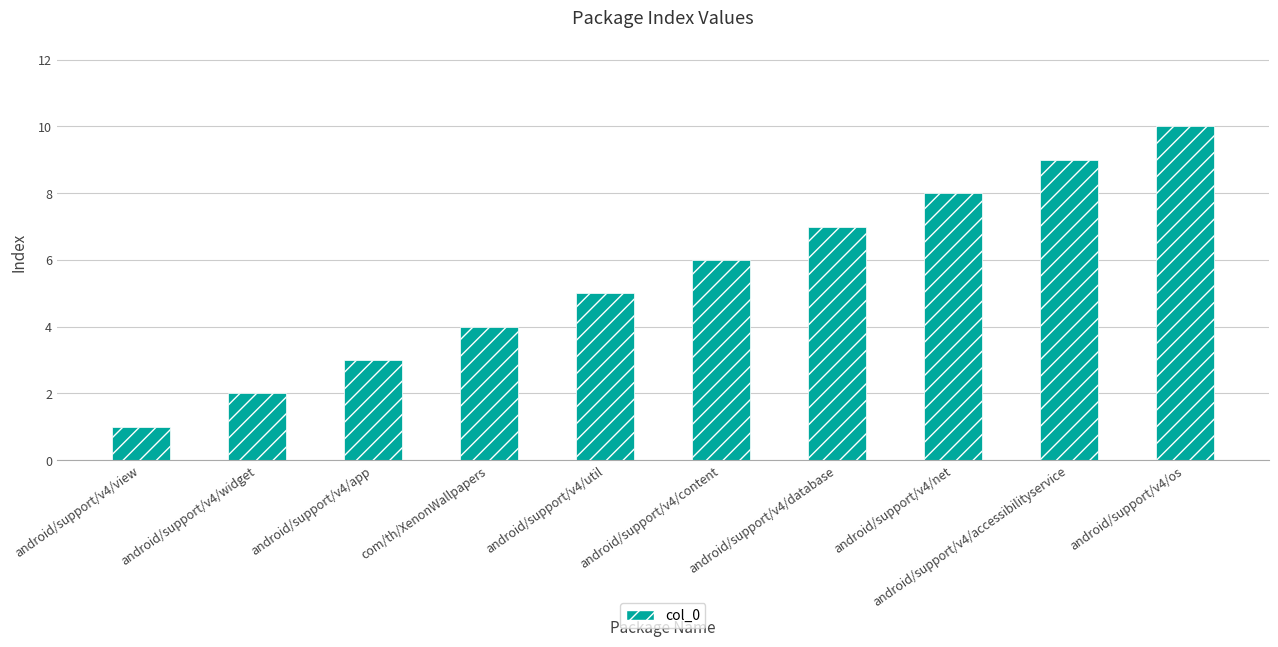

Is it true that the value at android/support/v4/view is 1?

True